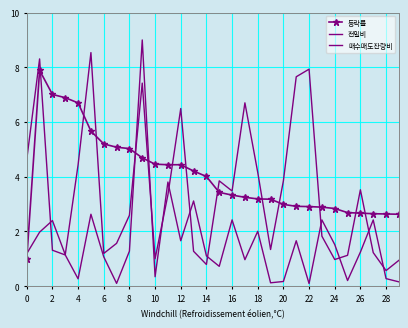

Which series has the largest total across all categories?

등락률